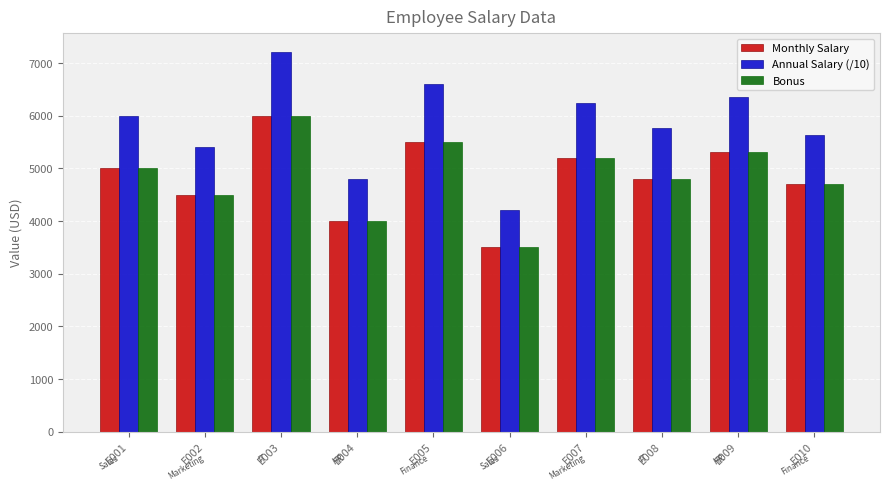

The Annual Salary (/10) series shows 2485 at E001. True or false?

False